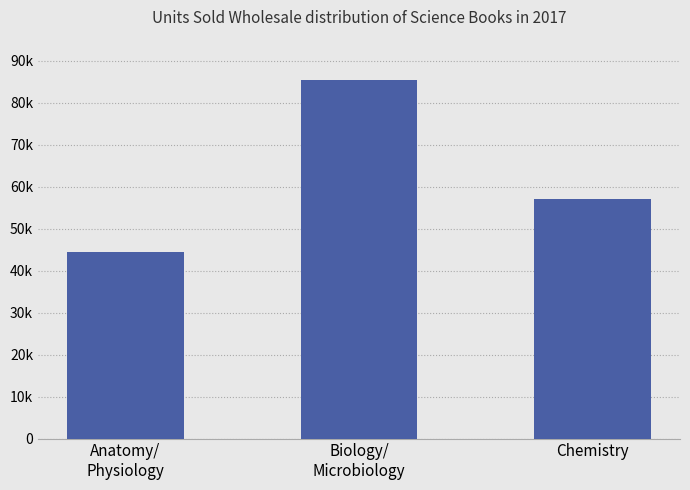

Rank the categories by value from highest to lowest.

Biology/
Microbiology, Chemistry, Anatomy/
Physiology